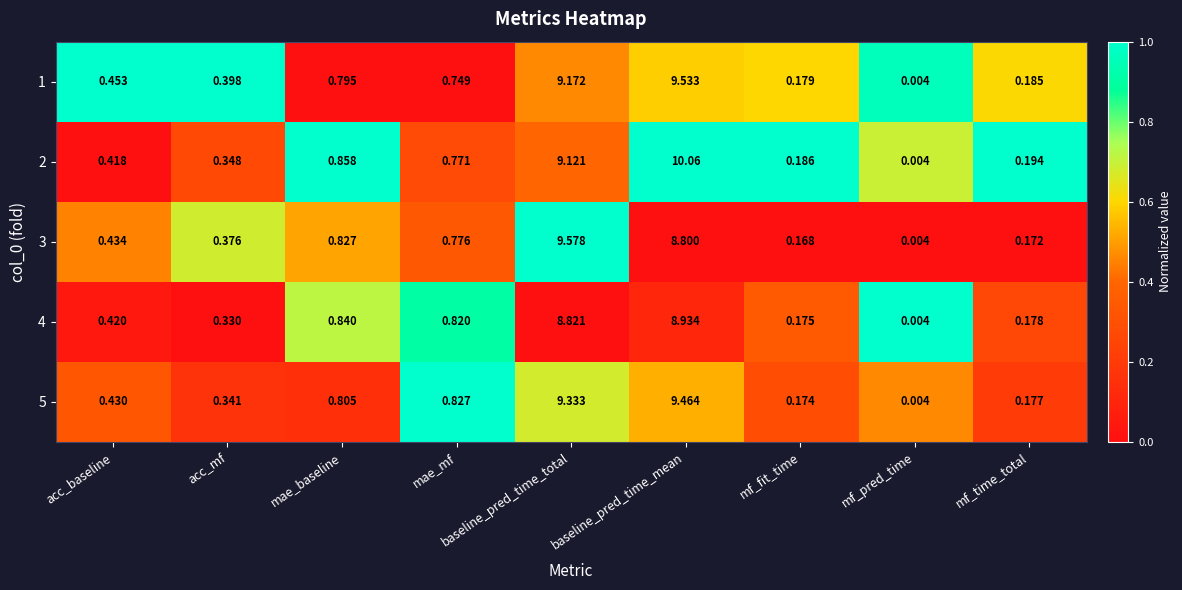

How many categories are shown in the chart?

9